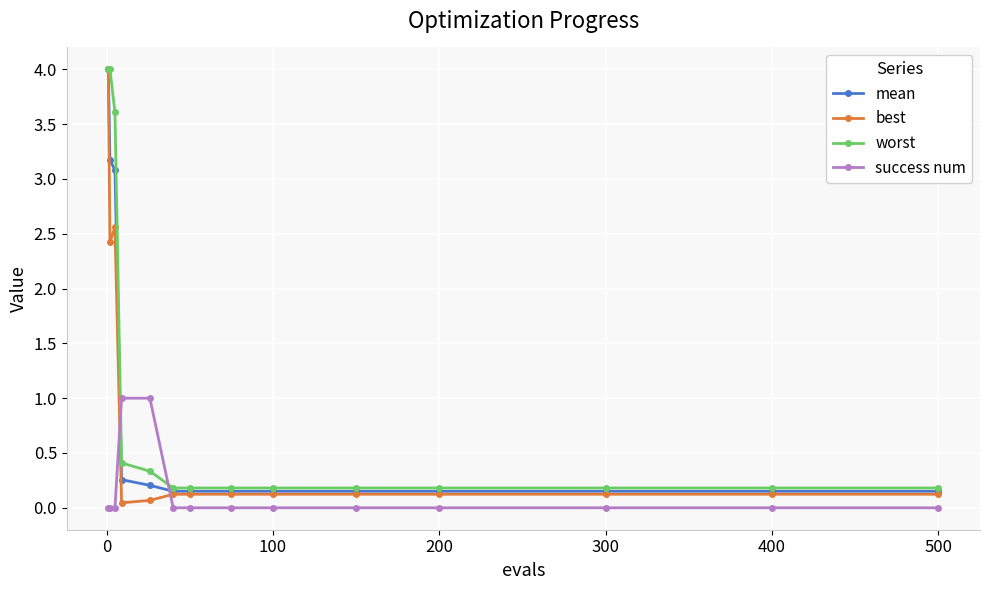

At how many categories does at least one series exceed 3?

3